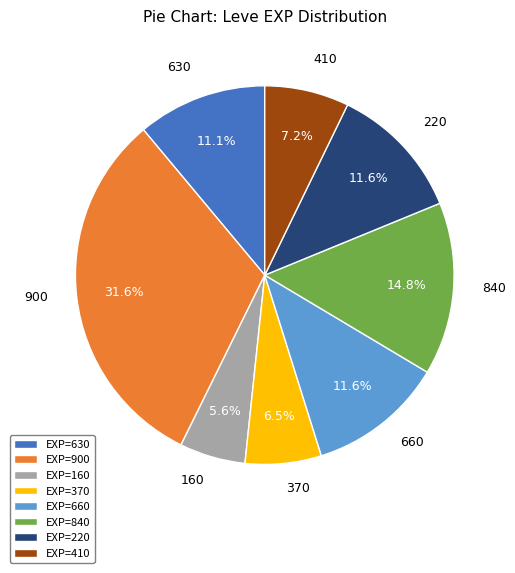

Does EXP=220 represent more than half of the total?

No